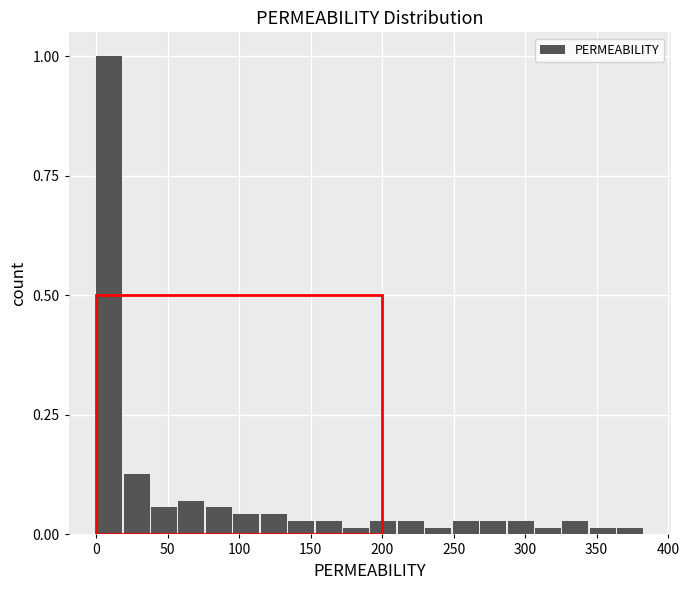

Read against the x-axis, roughly where is the centre of the tallest bar?

10